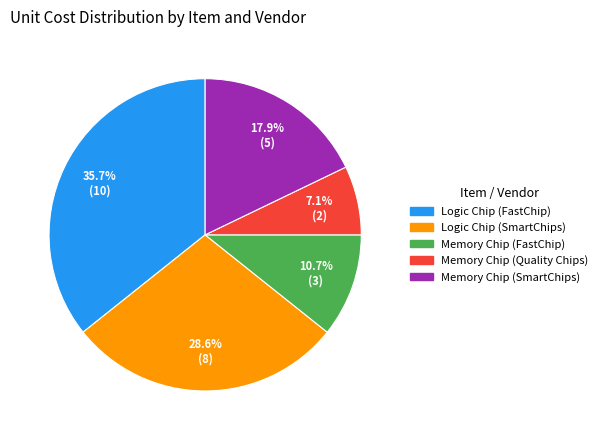

Which has a higher value, Logic Chip (SmartChips) or Logic Chip (FastChip)?

Logic Chip (FastChip)